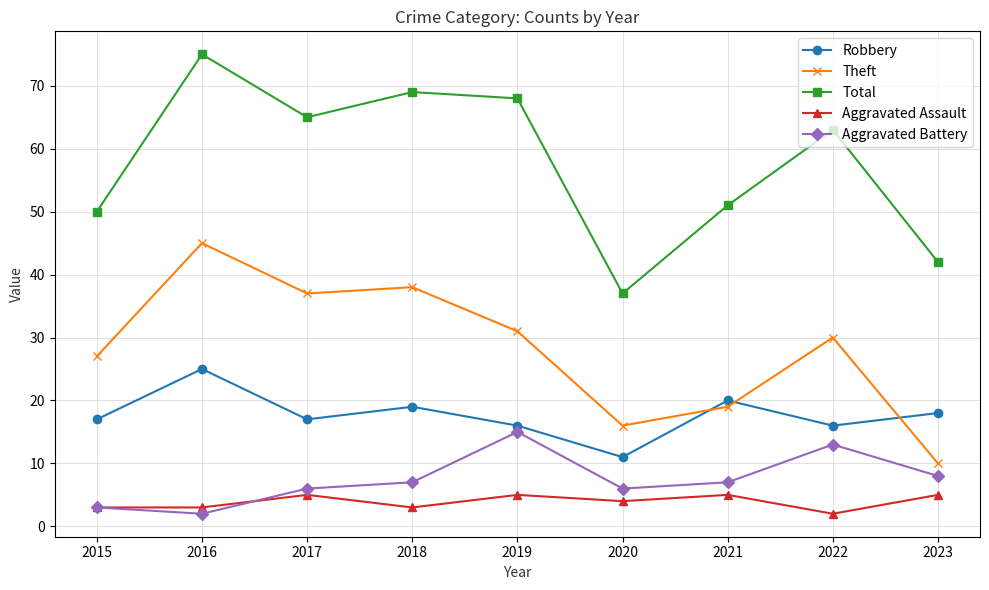

Which series has the largest total across all categories?

Total